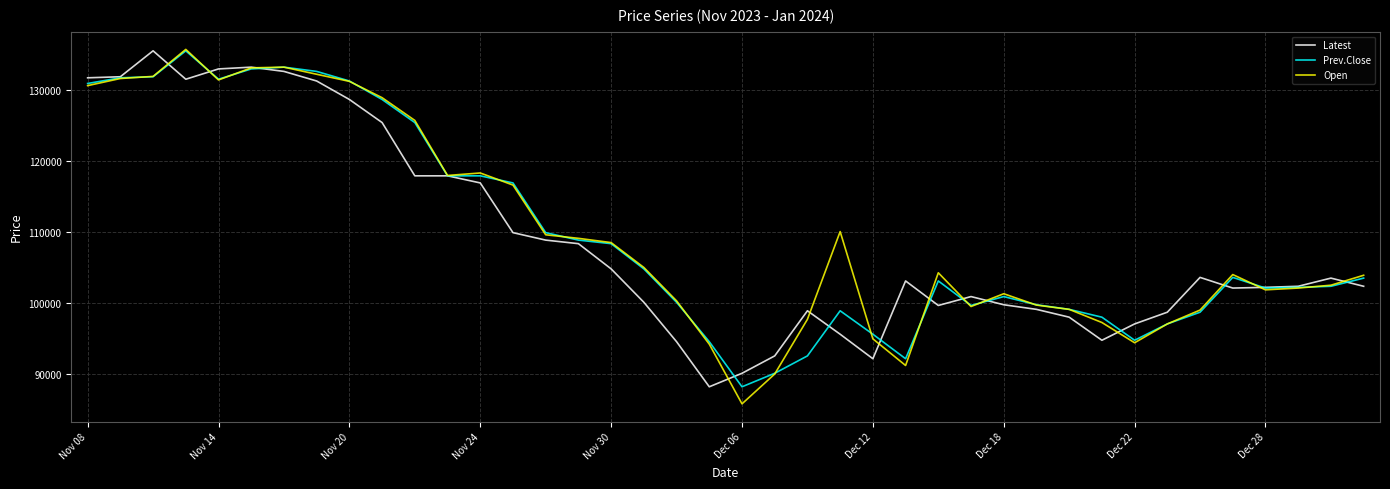

What is the greatest value displayed?

135700